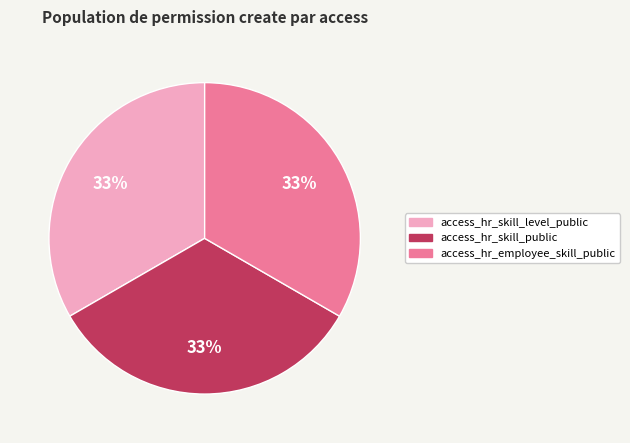

Is it true that access_hr_skill_level_public is 23% of the pie?

False